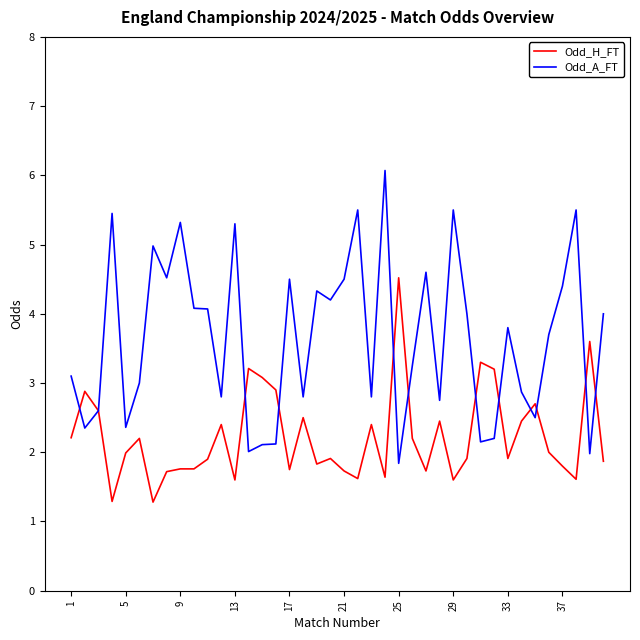

Rank the series by their maximum value, from highest to lowest.

Odd_A_FT, Odd_H_FT